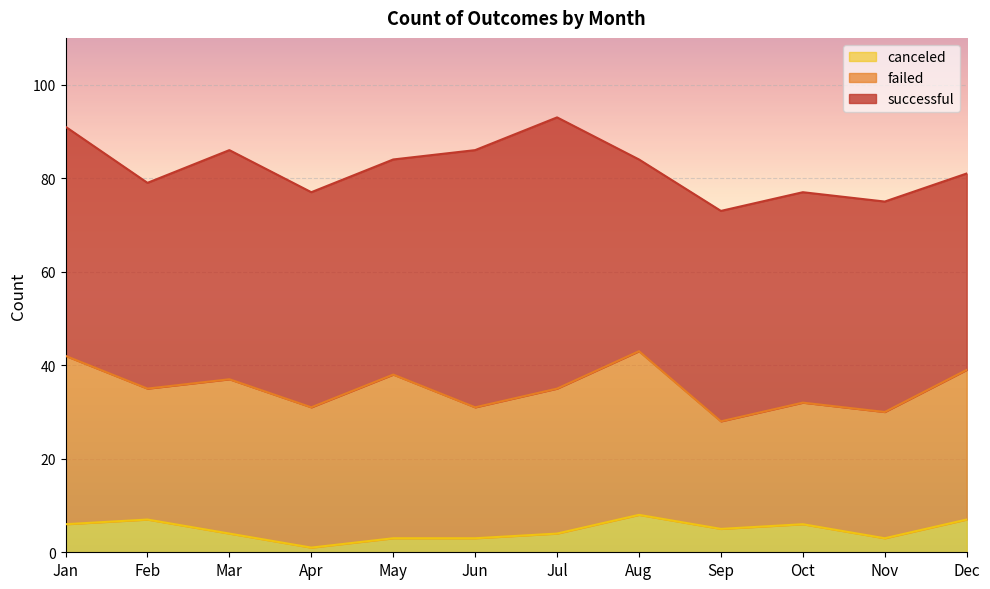

How many data points in failed are less than 31?

6